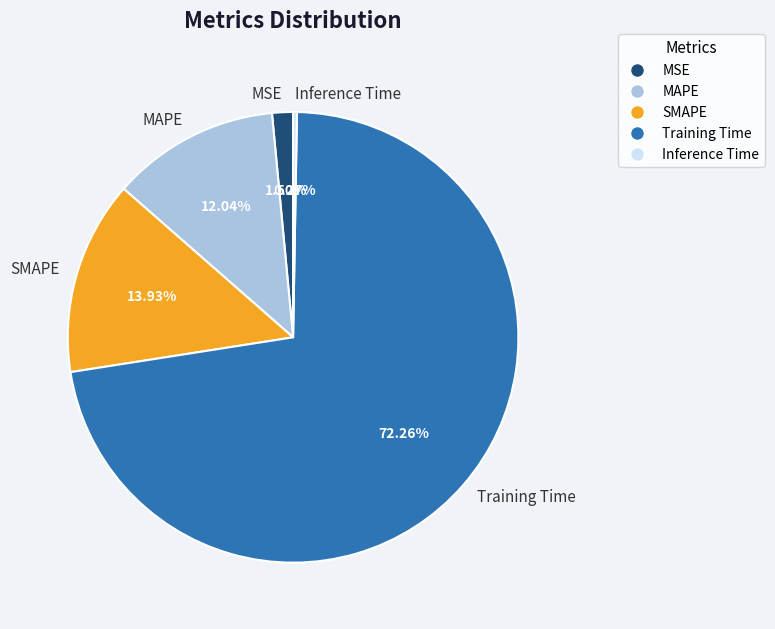

Between Training Time and MAPE, which is larger?

Training Time